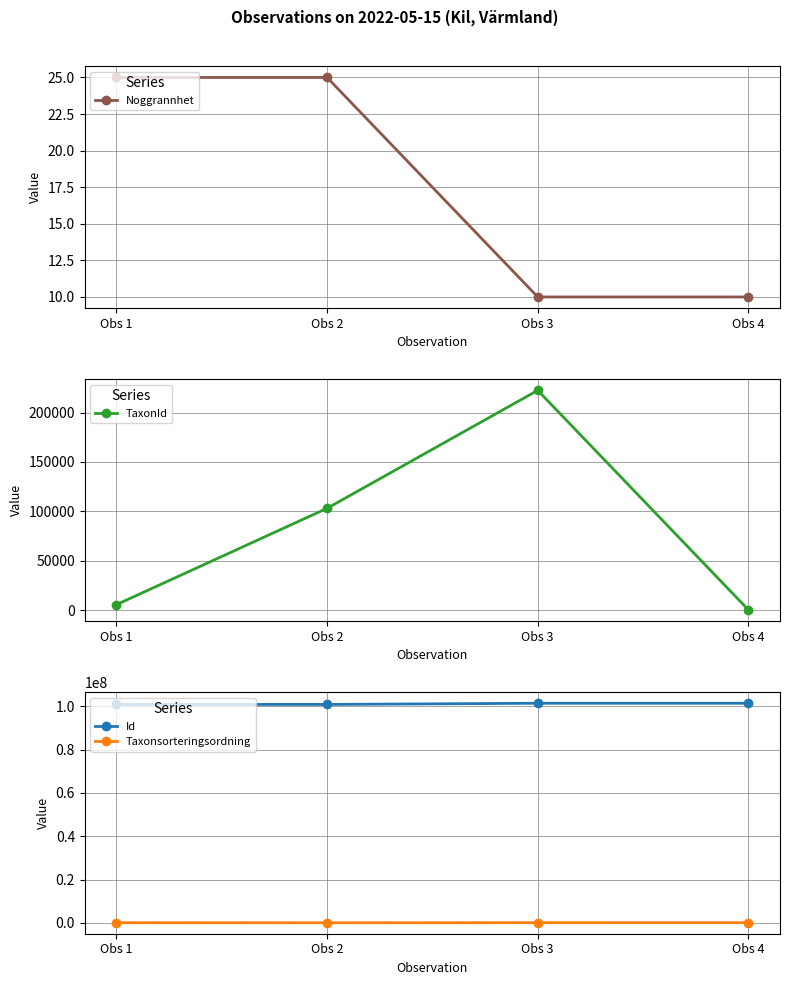

What is the value of the Id point at the 2nd from the left?

100844190